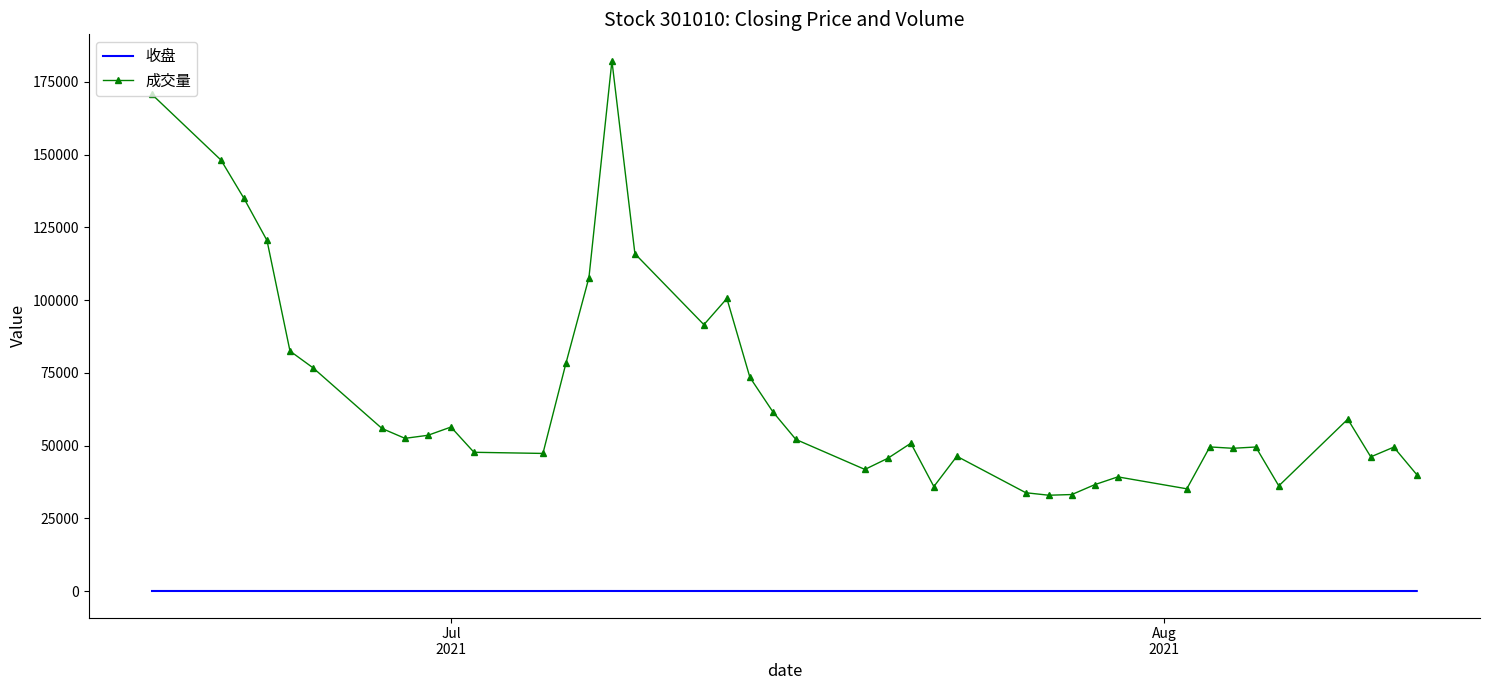

What are all the series names shown in the legend?

收盘, 成交量